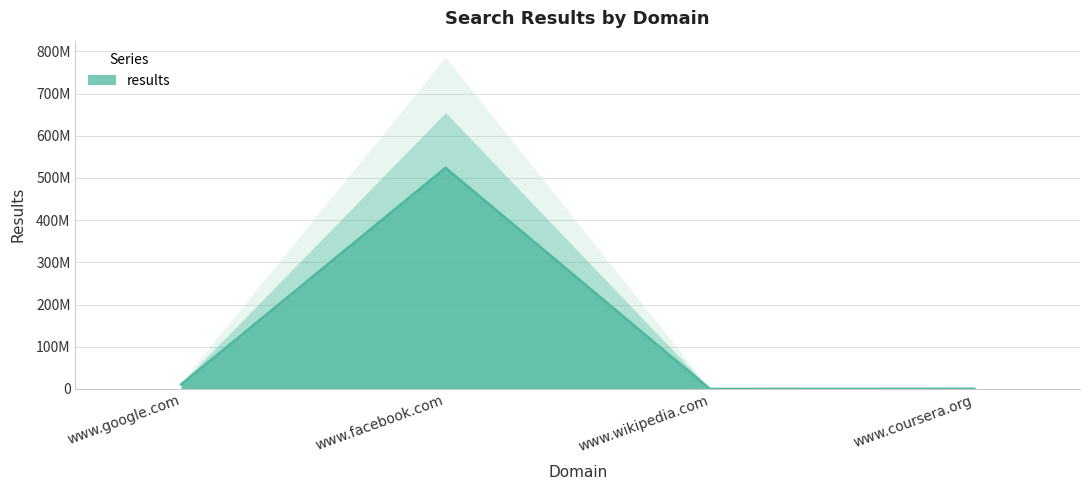

Which label corresponds to the smallest value in the chart?

www.wikipedia.com